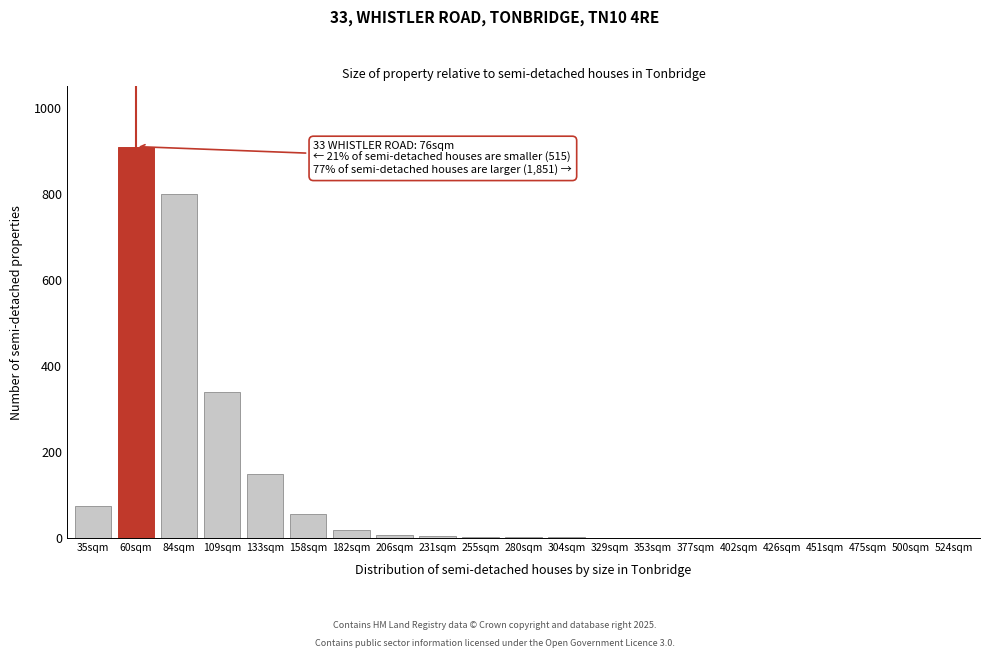

What is the change in value from 60sqm to 451sqm?

-910